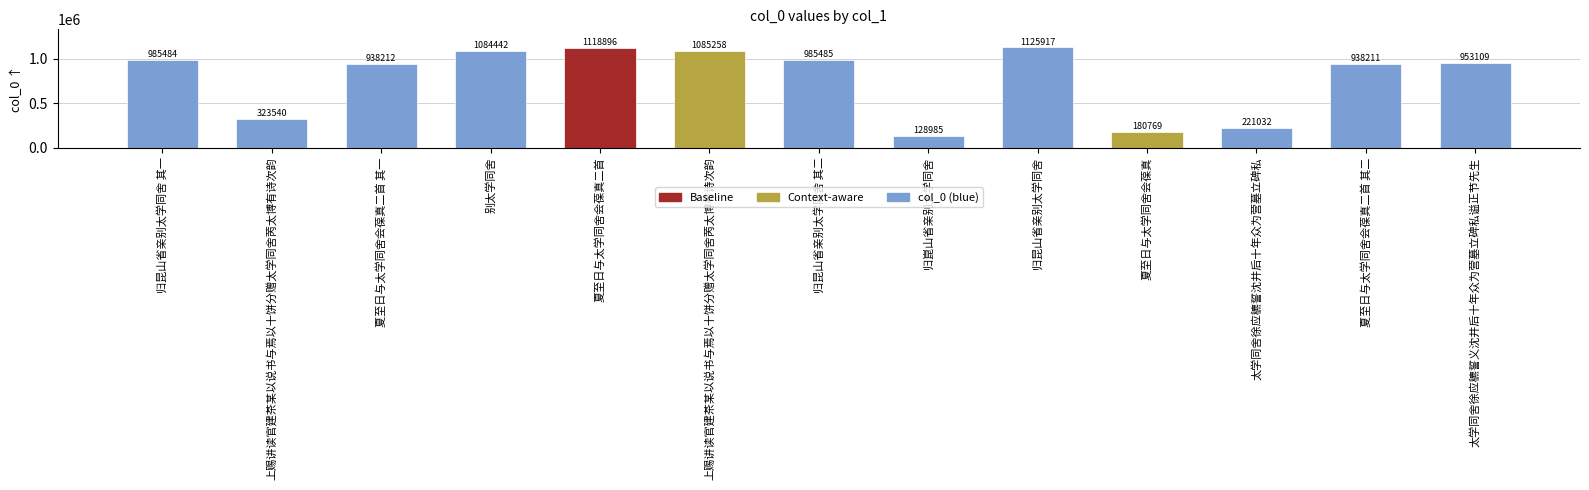

What is the label of the 8th bar from the right?

上赐讲读官建茶某以说书与焉以十饼分赠太学同舍苪太博有诗次韵